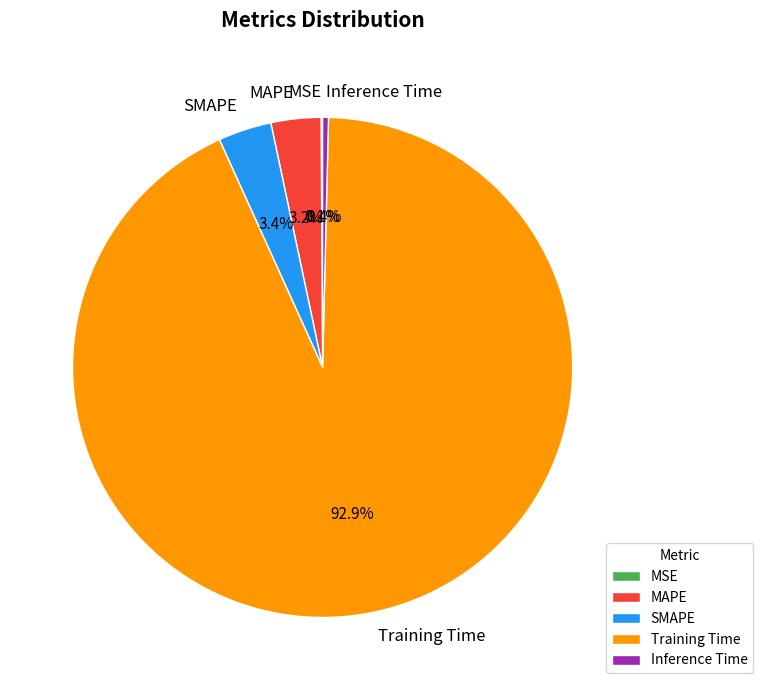

Which slice is the largest?

Training Time